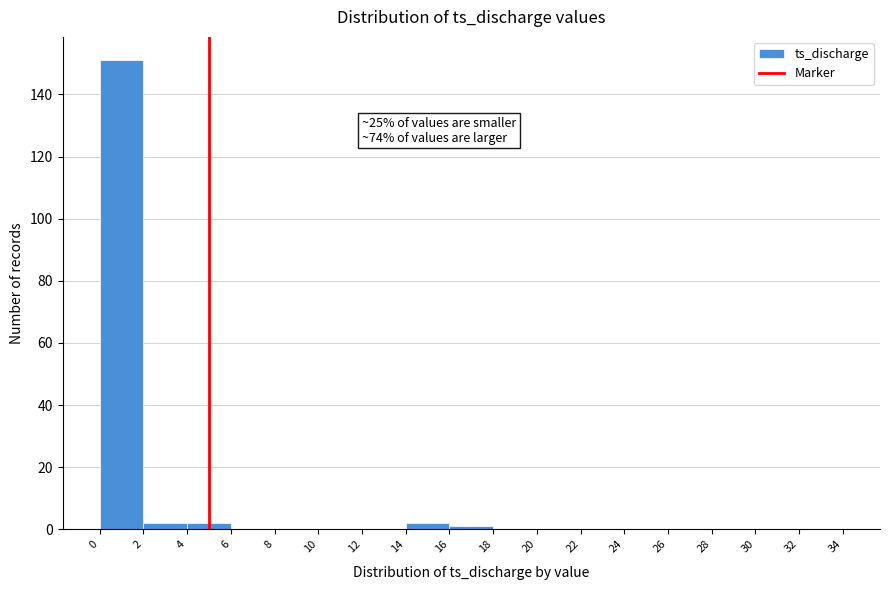

Which range on the x-axis has the tallest bar?

0 to 2